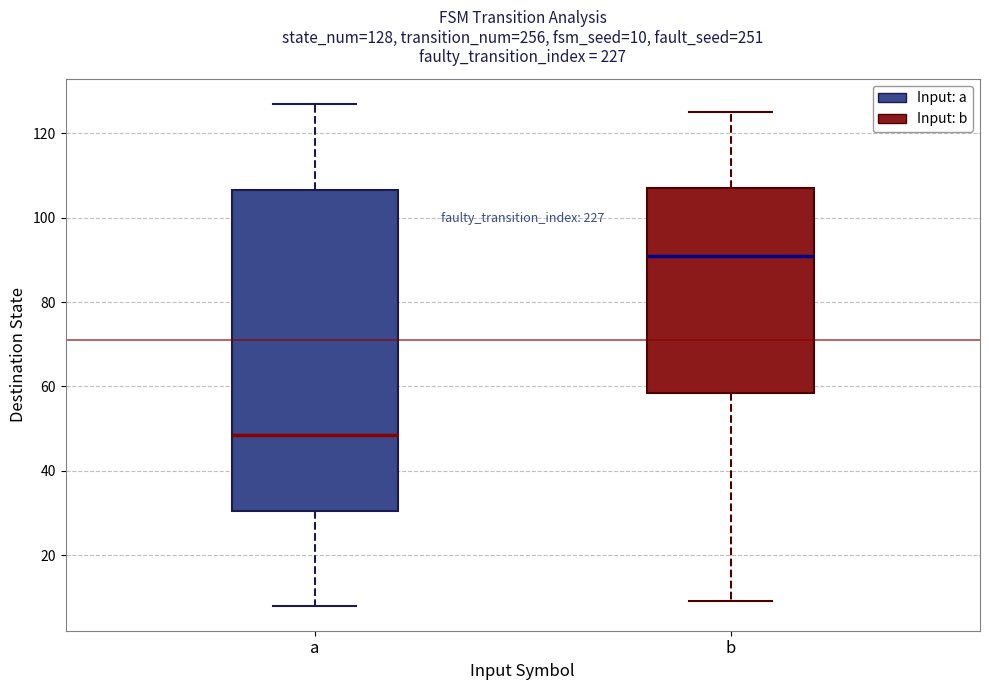

Which box has the lowest median line?

a